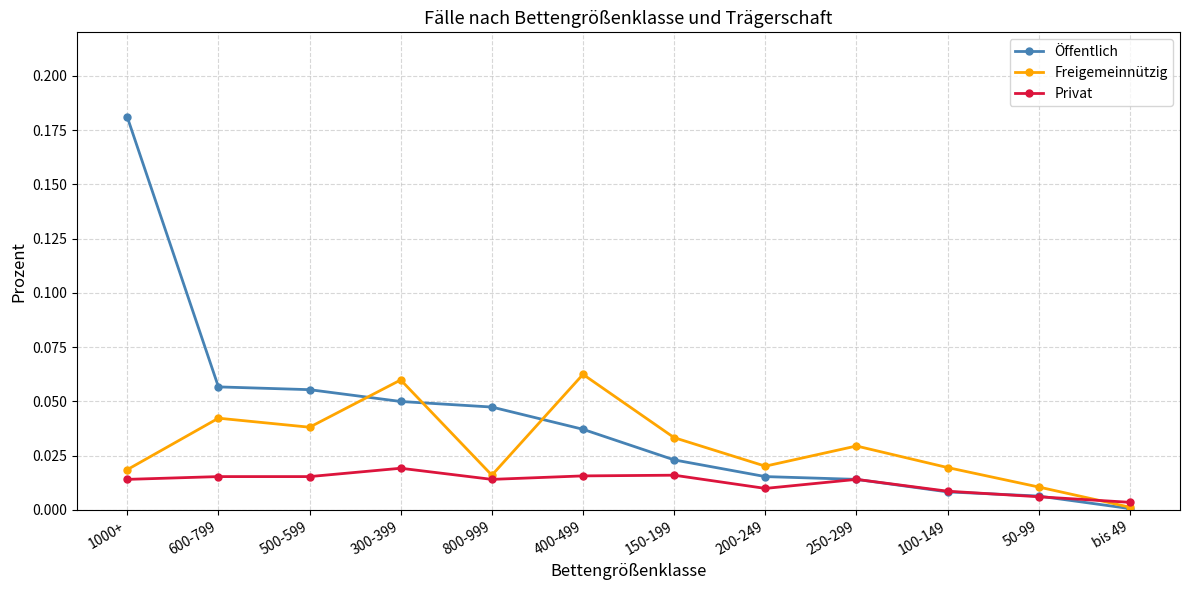

Is this an area chart (filled region under the line)?

No